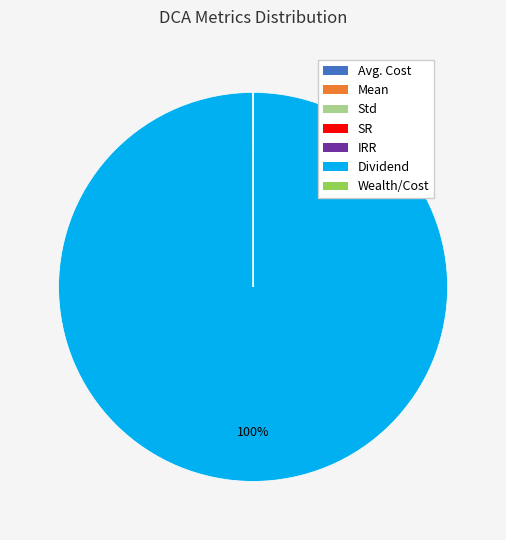

To the nearest percent, what is the difference between the largest and smallest slice percentages?

100%